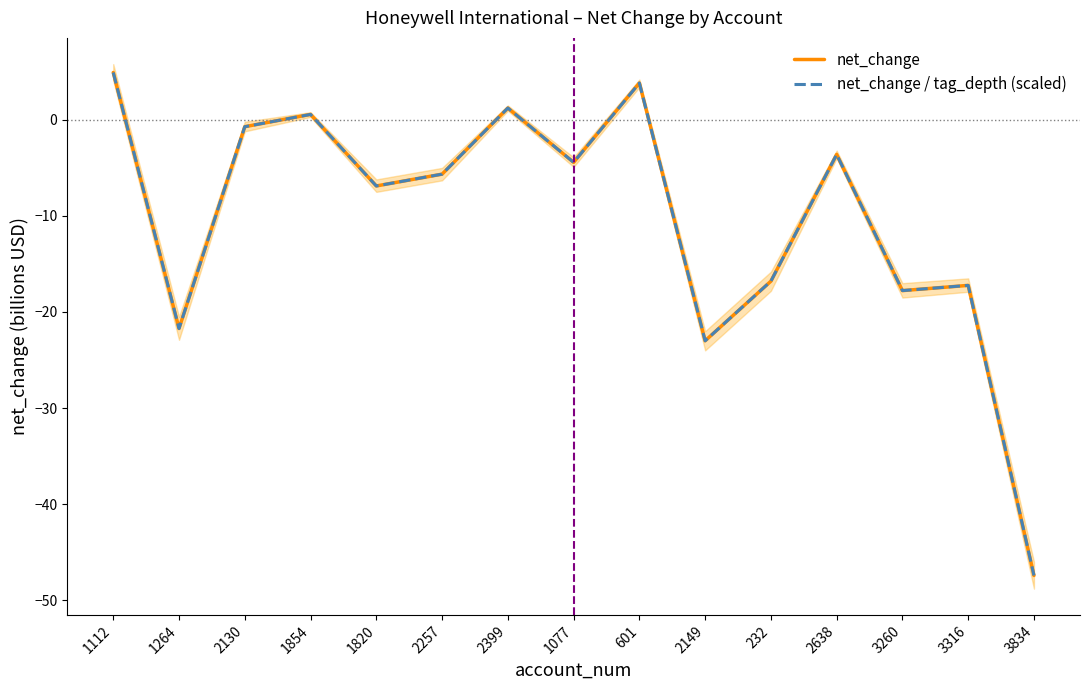

True or false: net_change has more than 1 interior local peaks.

True